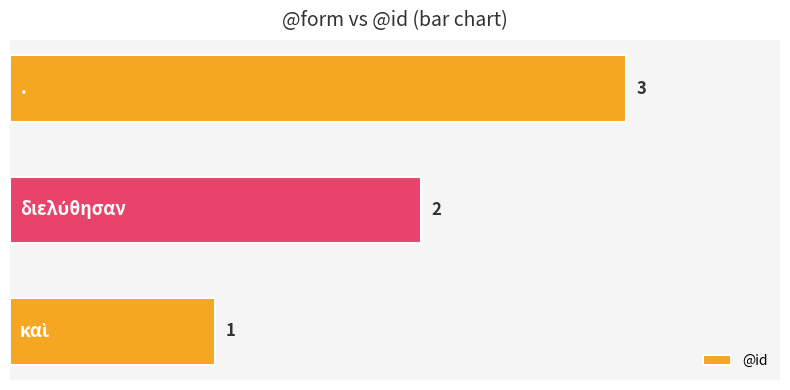

How many values are between 1 and 3?

3